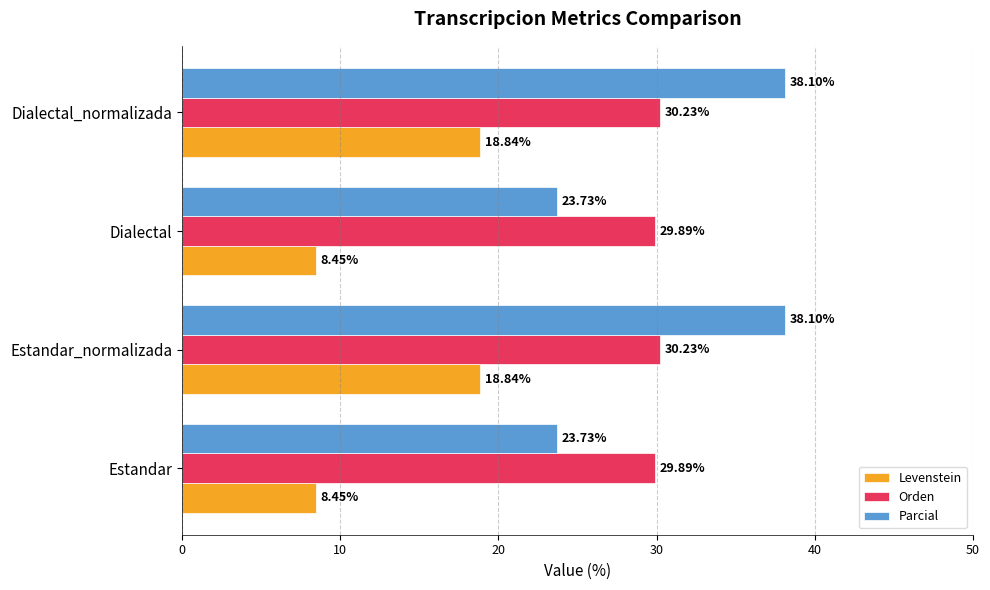

What is the difference between the highest and lowest values at Estandar_normalizada?

19.3